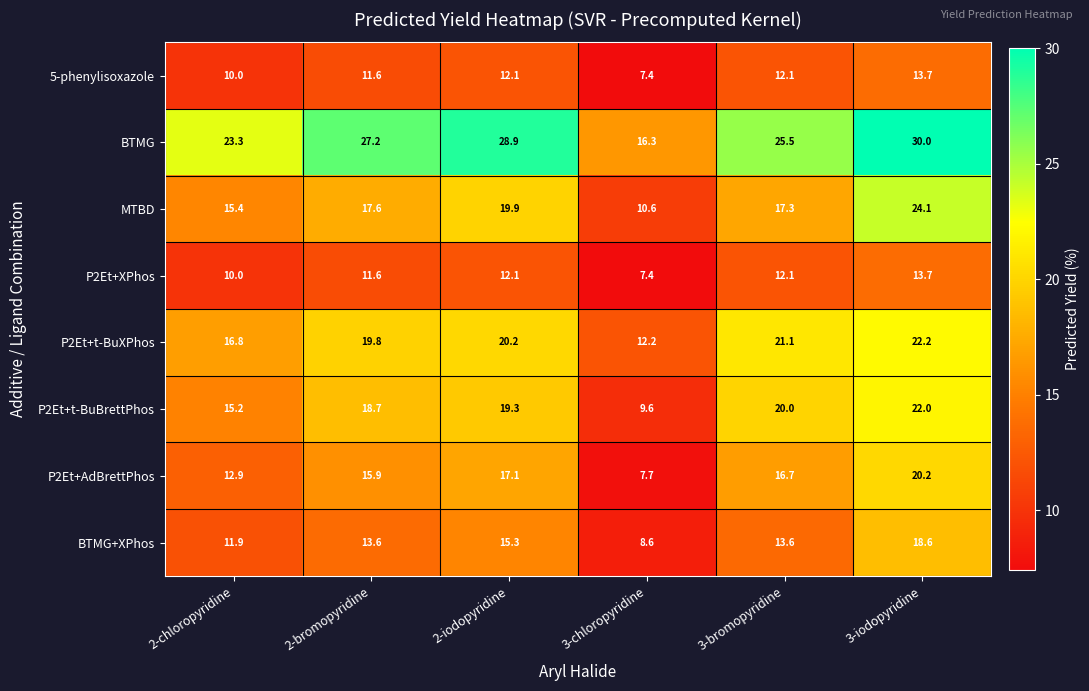

Read the P2Et+t-BuXPhos value at 3-chloropyridine.

12.2